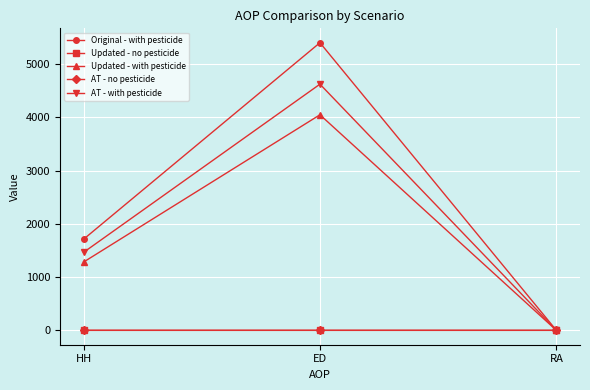

Count the AT - no pesticide values in the range 1 to 2.

3